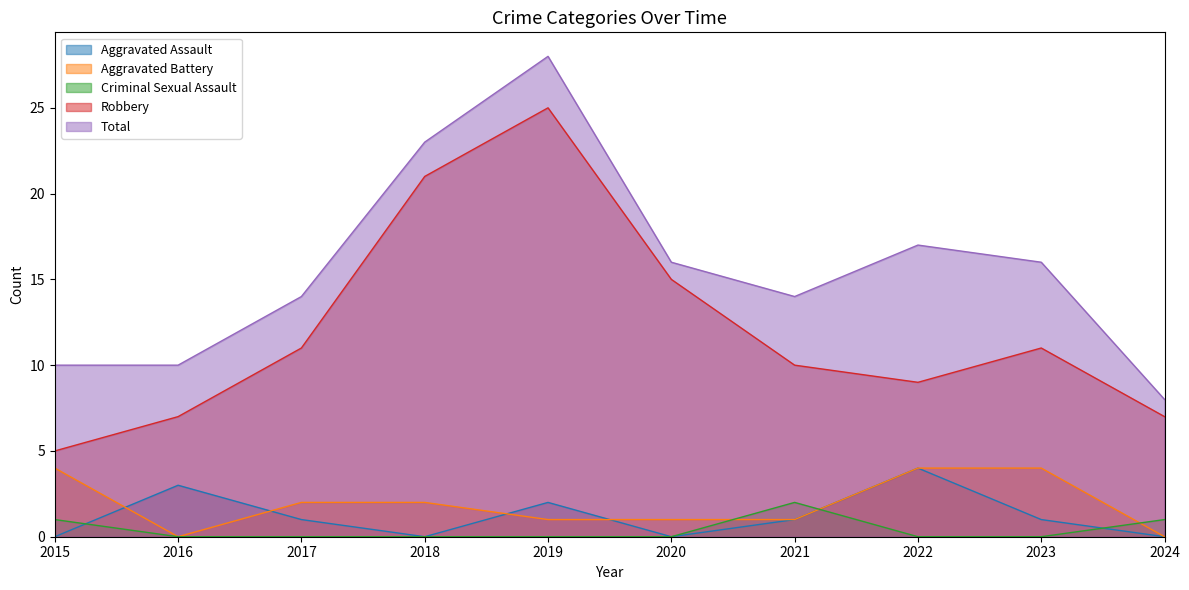

Which series has the largest total across all categories?

Total